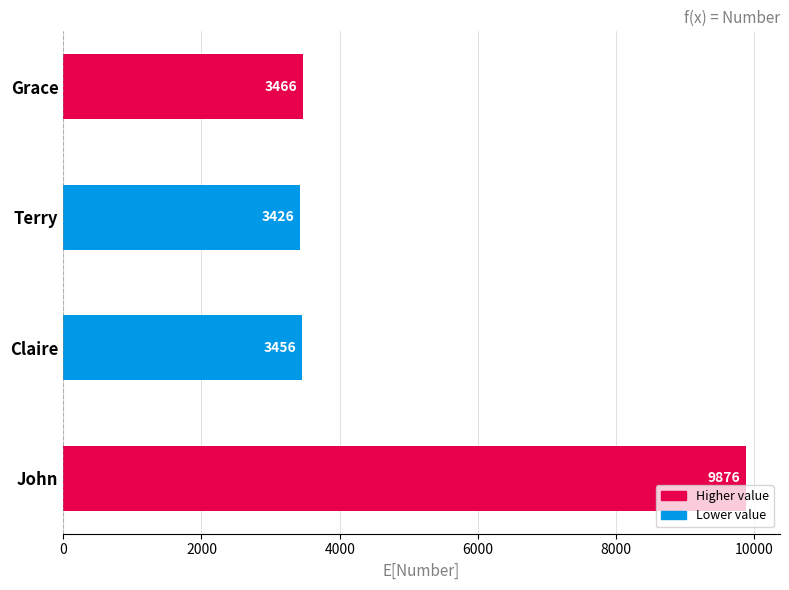

Rank the categories by value from lowest to highest.

Terry, Claire, Grace, John